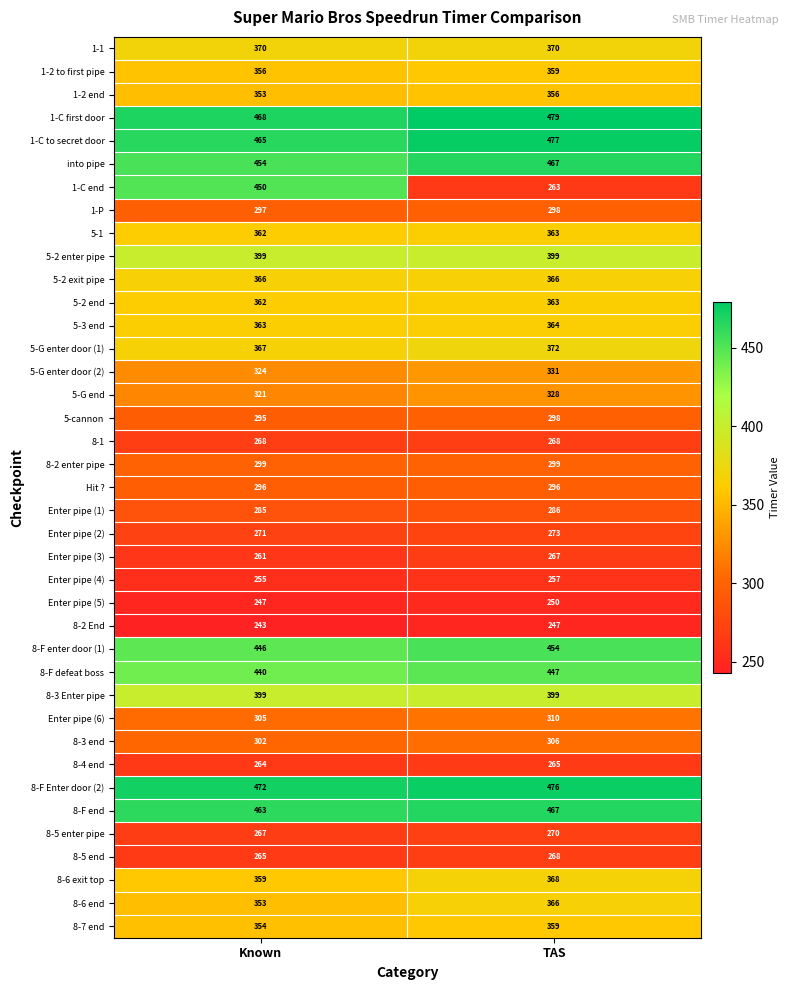

What value does the 1-C first door series have at TAS, to the nearest 5?

480